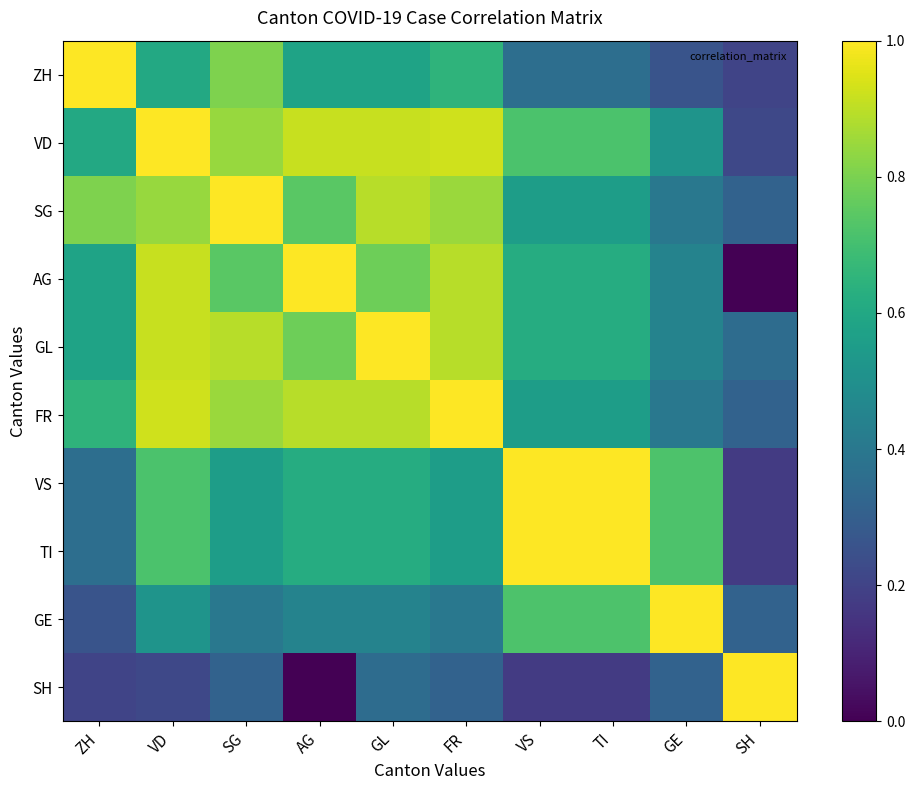

Reading left to right, transcribe all the data shown in this chart.

ZH: ZH=1.0	VD=0.6	SG=0.8	AG=0.6	GL=0.6	FR=0.6	VS=0.4	TI=0.4	GE=0.3	SH=0.2
VD: ZH=0.6	VD=1.0	SG=0.8	AG=0.9	GL=0.9	FR=0.9	VS=0.7	TI=0.7	GE=0.5	SH=0.2
SG: ZH=0.8	VD=0.8	SG=1.0	AG=0.7	GL=0.9	FR=0.9	VS=0.6	TI=0.6	GE=0.4	SH=0.3
AG: ZH=0.6	VD=0.9	SG=0.7	AG=1.0	GL=0.8	FR=0.9	VS=0.6	TI=0.6	GE=0.4	SH=0.0
GL: ZH=0.6	VD=0.9	SG=0.9	AG=0.8	GL=1.0	FR=0.9	VS=0.6	TI=0.6	GE=0.4	SH=0.4
FR: ZH=0.6	VD=0.9	SG=0.9	AG=0.9	GL=0.9	FR=1.0	VS=0.6	TI=0.6	GE=0.4	SH=0.3
VS: ZH=0.4	VD=0.7	SG=0.6	AG=0.6	GL=0.6	FR=0.6	VS=1.0	TI=1.0	GE=0.7	SH=0.2
TI: ZH=0.4	VD=0.7	SG=0.6	AG=0.6	GL=0.6	FR=0.6	VS=1.0	TI=1.0	GE=0.7	SH=0.2
GE: ZH=0.3	VD=0.5	SG=0.4	AG=0.4	GL=0.4	FR=0.4	VS=0.7	TI=0.7	GE=1.0	SH=0.3
SH: ZH=0.2	VD=0.2	SG=0.3	AG=0.0	GL=0.4	FR=0.3	VS=0.2	TI=0.2	GE=0.3	SH=1.0